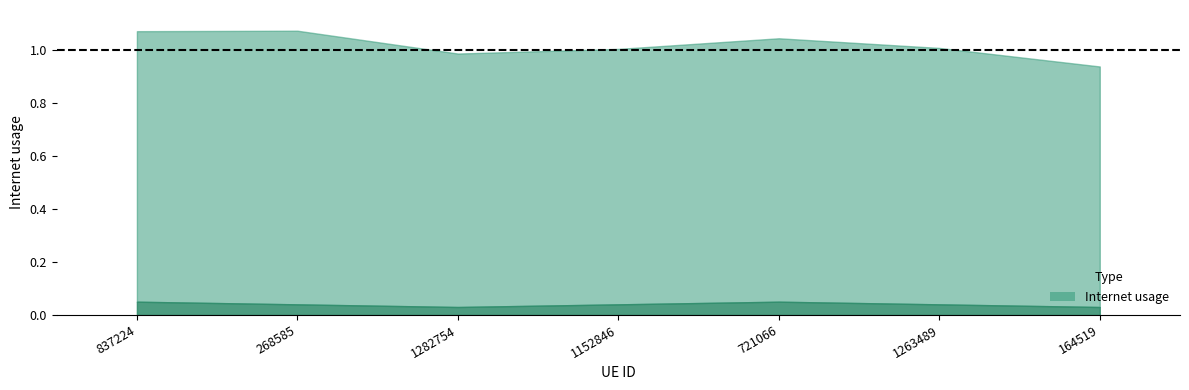

How many interior local peaks (higher than both neighbors) does the data have?

2